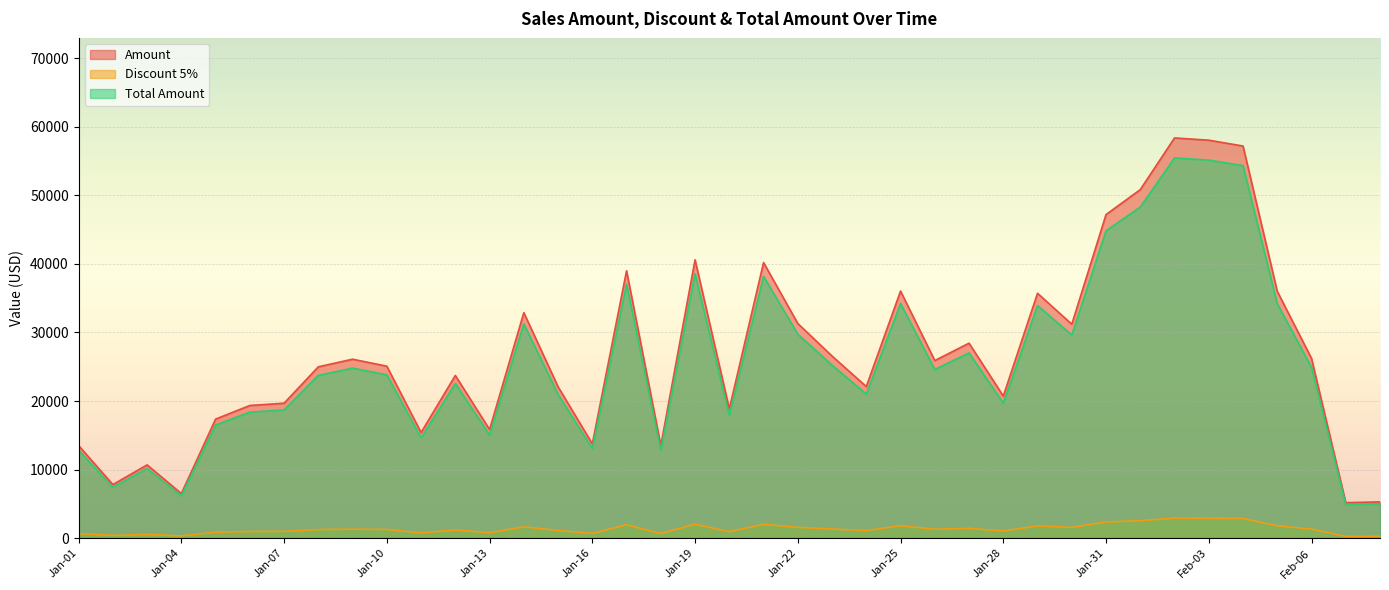

Reading left to right, transcribe all the data shown in this chart.

Amount: Jan-01=13500.0	Jan-02=7810.0	Jan-03=10680.0	Jan-04=6500.0	Jan-05=17360.0	Jan-06=19350.0	Jan-07=19680.0	Jan-08=24990.0	Jan-09=26100.0	Jan-10=25080.0	Jan-11=15400.0	Jan-12=23730.0	Jan-13=15840.0	Jan-14=32890.0	Jan-15=22080.0	Jan-16=13750.0	Jan-17=39000.0	Jan-18=13500.0	Jan-19=40600.0	Jan-20=18850.0	Jan-21=40200.0	Jan-22=31310.0	Jan-23=26560.0	Jan-24=22110.0	Jan-25=36040.0	Jan-26=25900.0	Jan-27=28440.0	Jan-28=20720.0	Jan-29=35720.0	Jan-30=31200.0	Jan-31=47200.0	Feb-01=50840.0	Feb-02=58380.0	Feb-03=58050.0	Feb-04=57200.0	Feb-05=36000.0	Feb-06=26220.0	Feb-07=5170.0	Feb-08=5280.0
Discount 5%: Jan-01=675.0	Jan-02=390.5	Jan-03=534.0	Jan-04=325.0	Jan-05=868.0	Jan-06=967.5	Jan-07=984.0	Jan-08=1249.5	Jan-09=1305.0	Jan-10=1254.0	Jan-11=770.0	Jan-12=1186.5	Jan-13=792.0	Jan-14=1644.5	Jan-15=1104.0	Jan-16=687.5	Jan-17=1950.0	Jan-18=675.0	Jan-19=2030.0	Jan-20=942.5	Jan-21=2010.0	Jan-22=1565.5	Jan-23=1328.0	Jan-24=1105.5	Jan-25=1802.0	Jan-26=1295.0	Jan-27=1422.0	Jan-28=1036.0	Jan-29=1786.0	Jan-30=1560.0	Jan-31=2360.0	Feb-01=2542.0	Feb-02=2919.0	Feb-03=2902.5	Feb-04=2860.0	Feb-05=1800.0	Feb-06=1311.0	Feb-07=258.5	Feb-08=264.0
Total Amount: Jan-01=12825.0	Jan-02=7419.5	Jan-03=10146.0	Jan-04=6175.0	Jan-05=16492.0	Jan-06=18382.5	Jan-07=18696.0	Jan-08=23740.5	Jan-09=24795.0	Jan-10=23826.0	Jan-11=14630.0	Jan-12=22543.5	Jan-13=15048.0	Jan-14=31245.5	Jan-15=20976.0	Jan-16=13062.5	Jan-17=37050.0	Jan-18=12825.0	Jan-19=38570.0	Jan-20=17907.5	Jan-21=38190.0	Jan-22=29744.5	Jan-23=25232.0	Jan-24=21004.5	Jan-25=34238.0	Jan-26=24605.0	Jan-27=27018.0	Jan-28=19684.0	Jan-29=33934.0	Jan-30=29640.0	Jan-31=44840.0	Feb-01=48298.0	Feb-02=55461.0	Feb-03=55147.5	Feb-04=54340.0	Feb-05=34200.0	Feb-06=24909.0	Feb-07=4911.5	Feb-08=5016.0